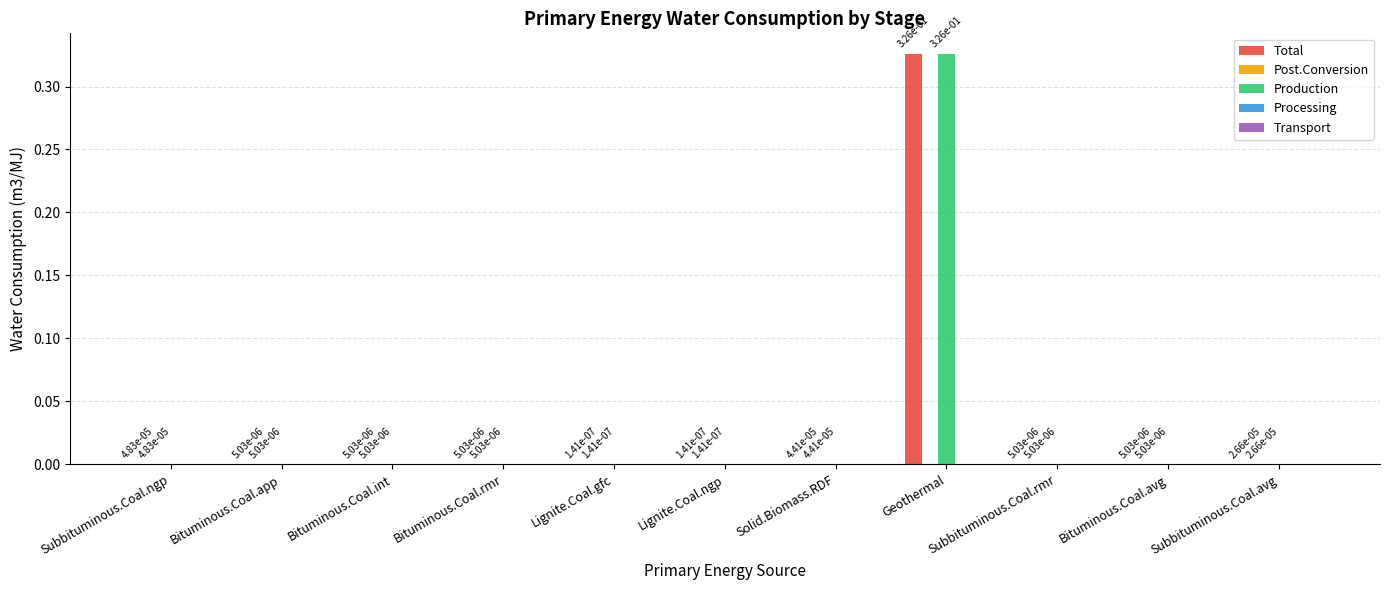

The Production series shows 0.0 at Bituminous.Coal.app. True or false?

True